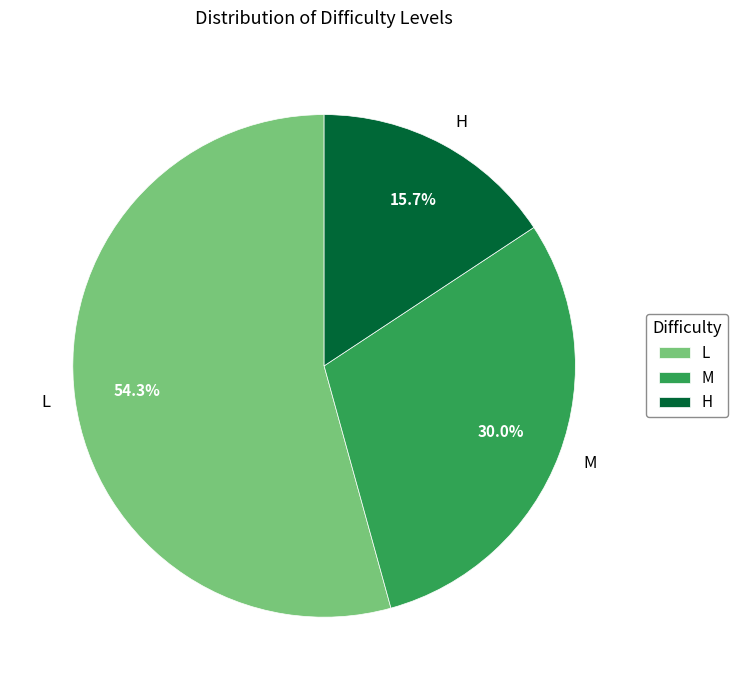

Does H represent more than half of the total?

No